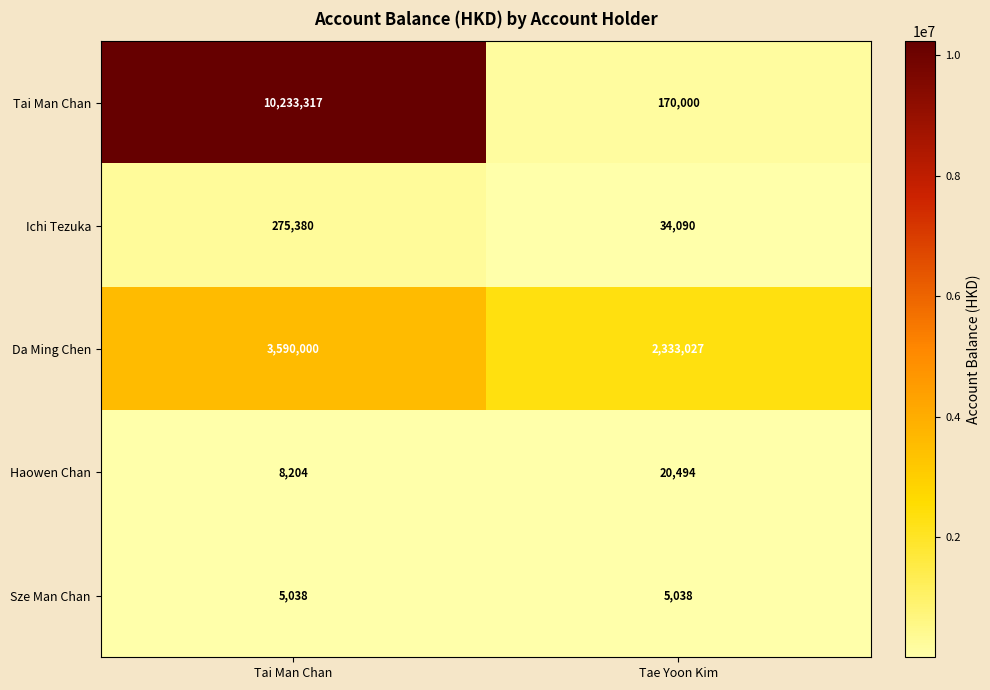

What is the total value across all series at Tai Man Chan?

14111939